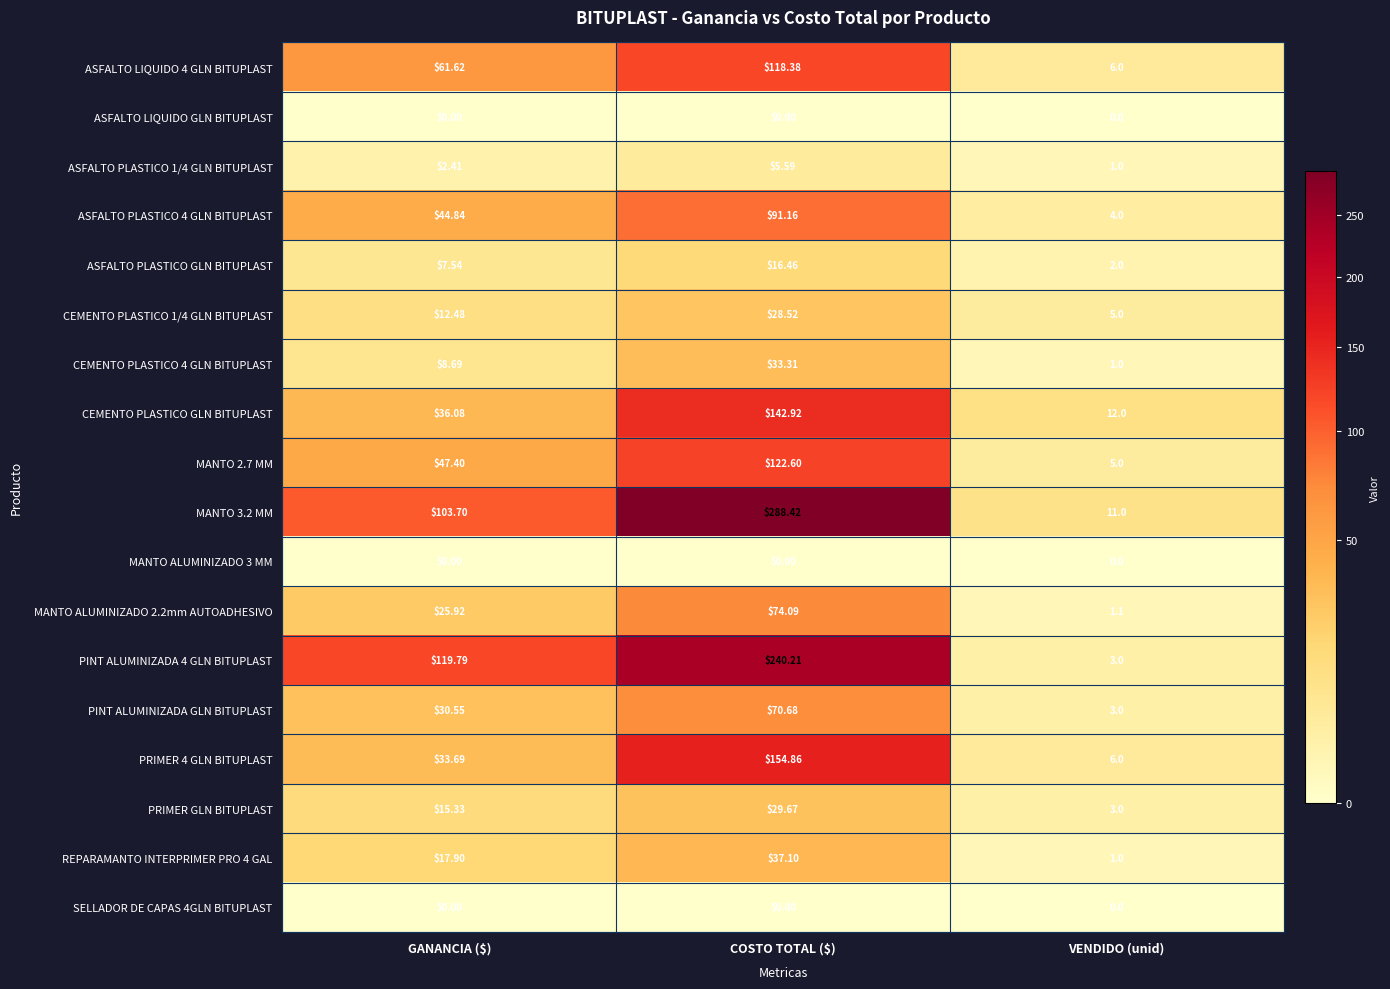

Where does the ASFALTO PLASTICO GLN BITUPLAST series first go above 7?

GANANCIA ($)